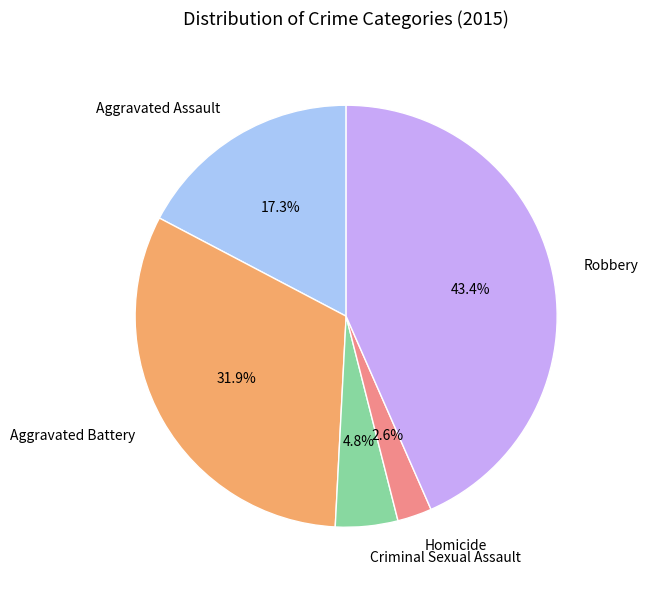

Is it true that Aggravated Battery is 32% of the pie?

True